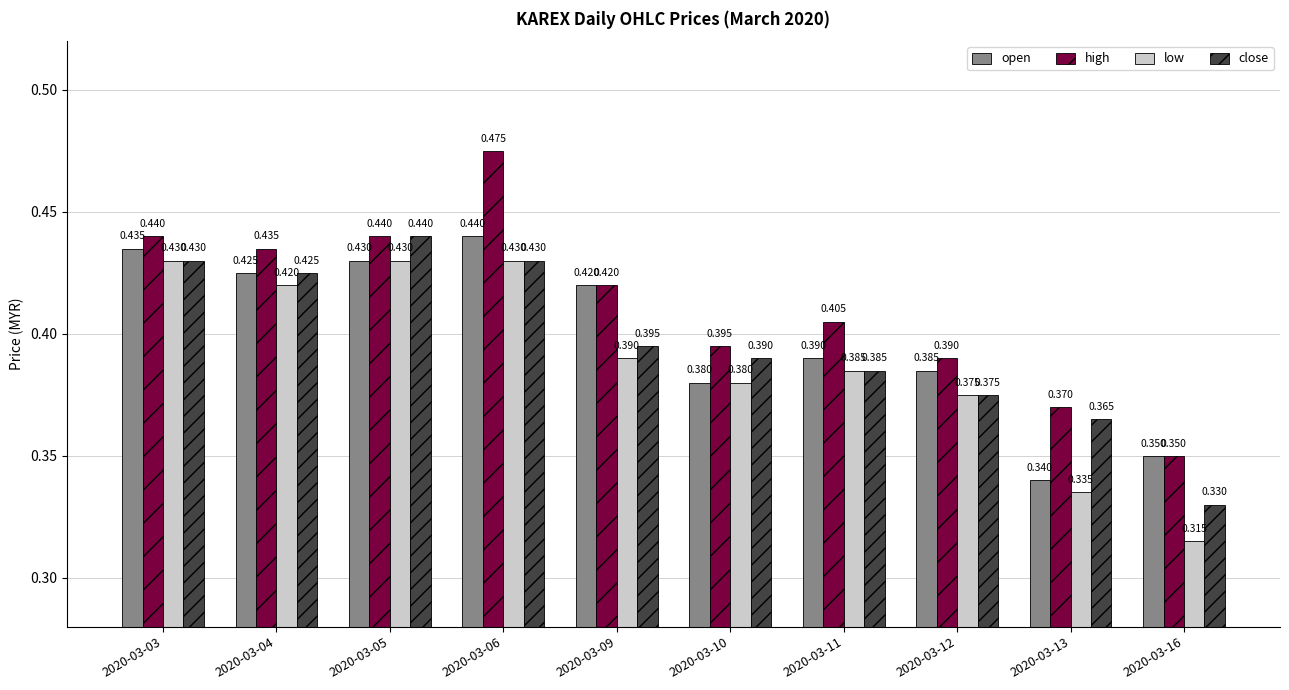

Which label corresponds to the smallest value in the chart?

2020-03-16